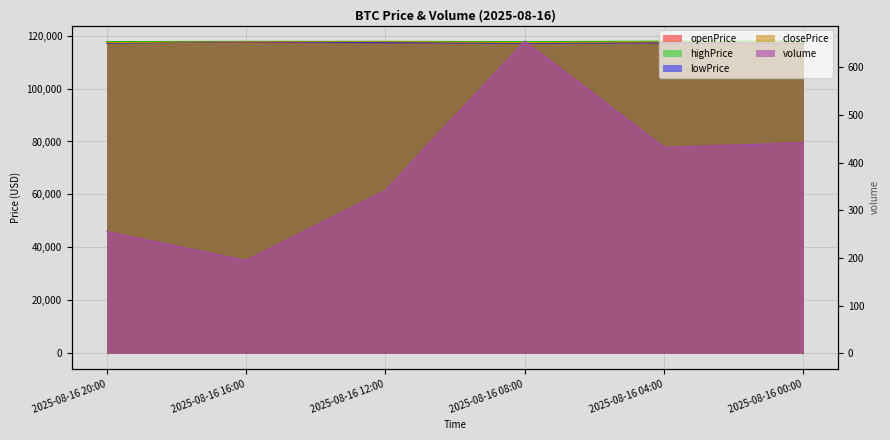

True or false: volume has more than 2 points higher than both neighbors.

False